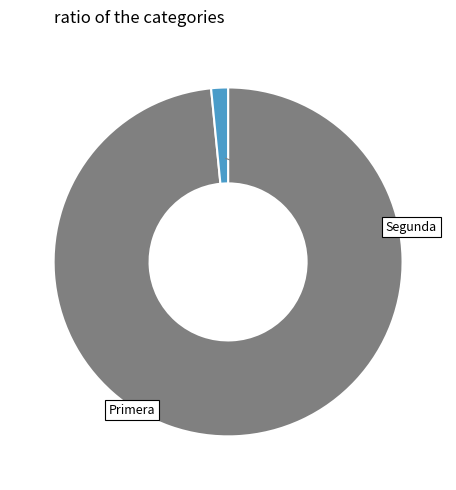

Is there a majority slice in this chart?

Yes